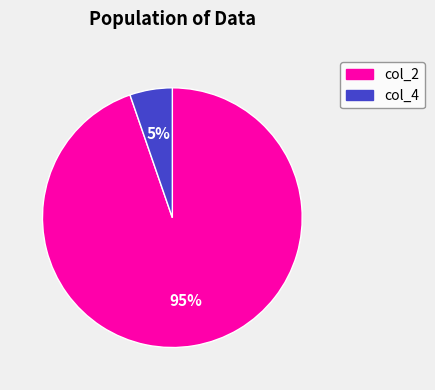

How many slices are in this pie chart?

2